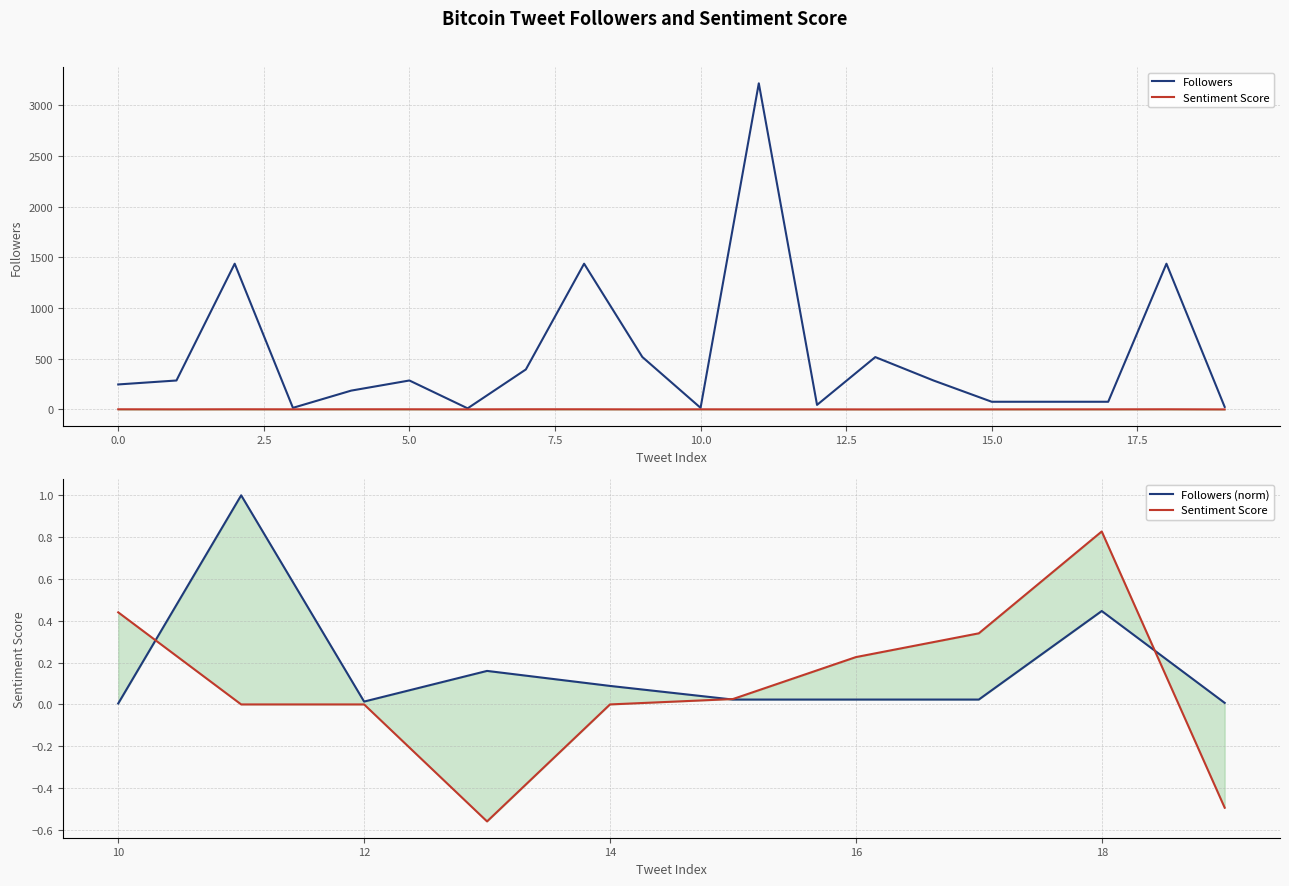

What is the value of the Followers point at the 6th from the left?

285.0